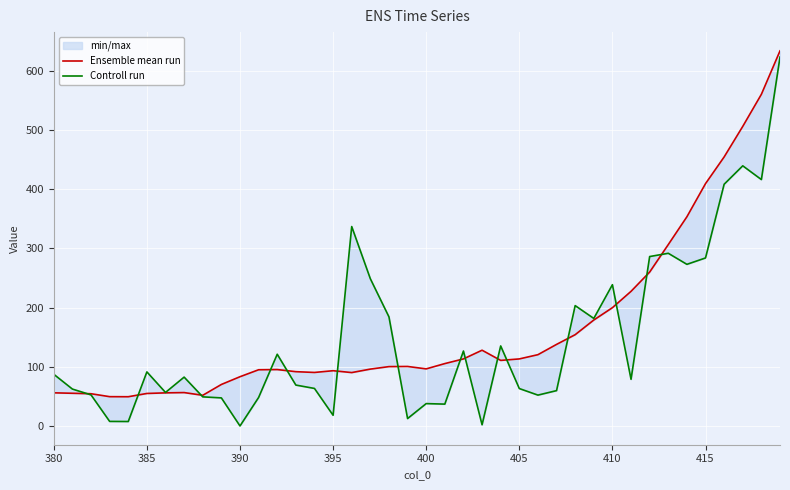

Is it true that Ensemble mean run equals 36.3 at 9?

False